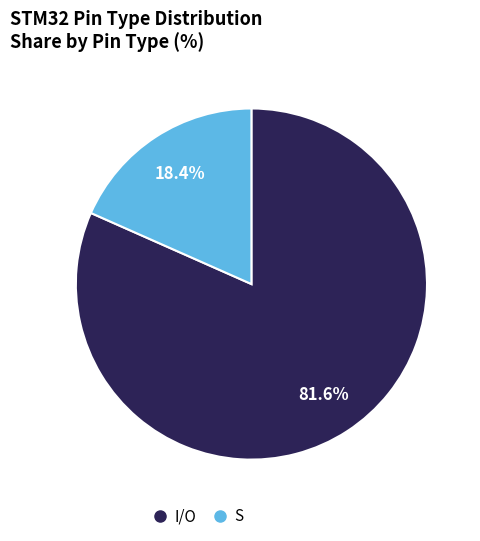

To the nearest percent, what is the difference between the largest and smallest slice percentages?

63%